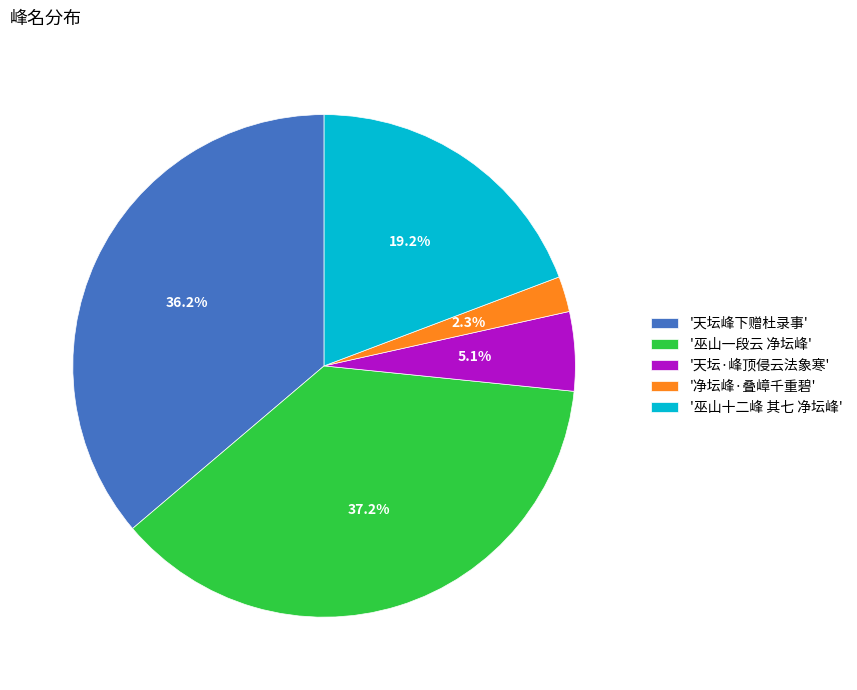

What is the smallest slice in the pie chart?

'净坛峰·叠嶂千重碧'